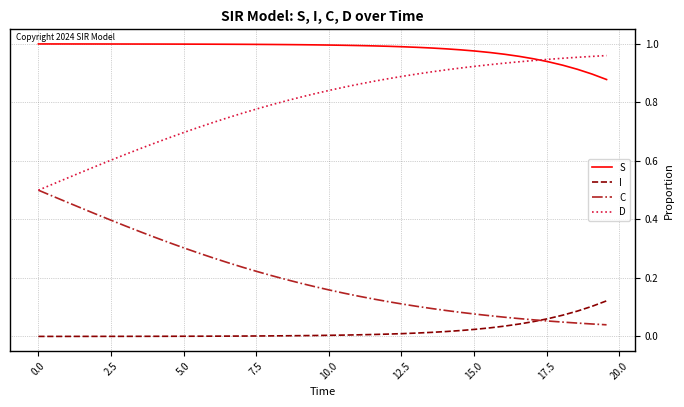

Which series has the largest total across all categories?

S